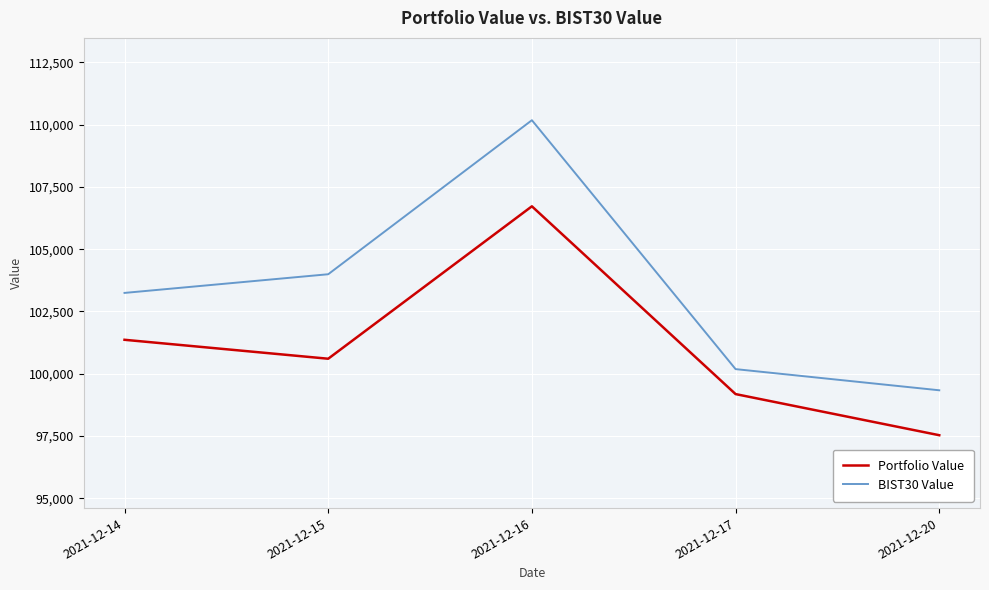

Where is the first local maximum for BIST30 Value?

2021-12-16